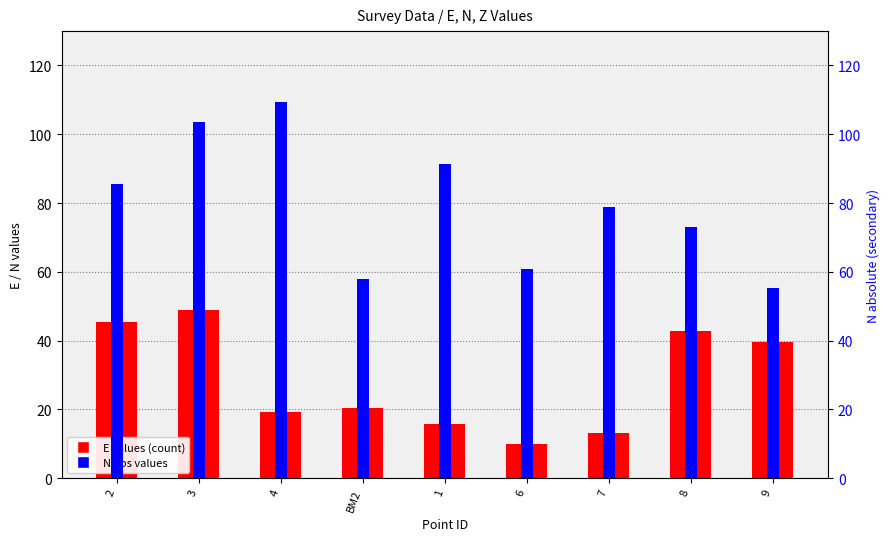

How many categories are shown in the chart?

9